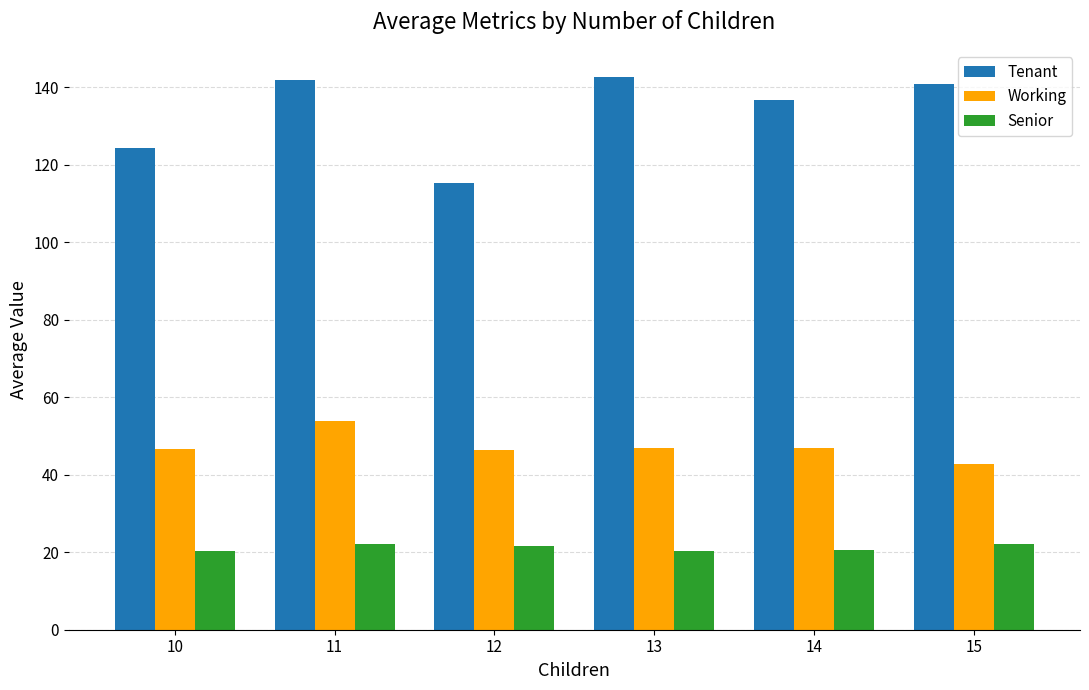

What is the value of the Senior bar at the 5th from the left?

20.6